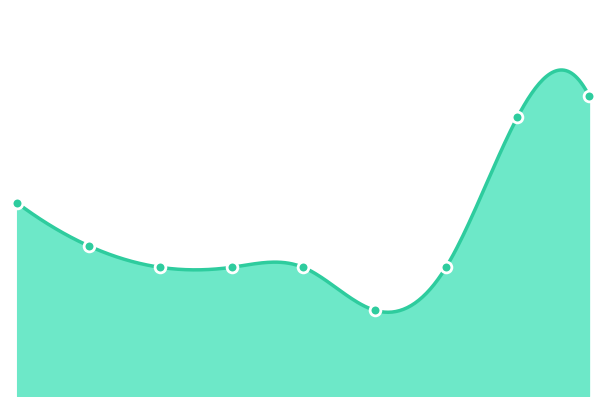

Which has a higher value, 2015 or 2016?

2015